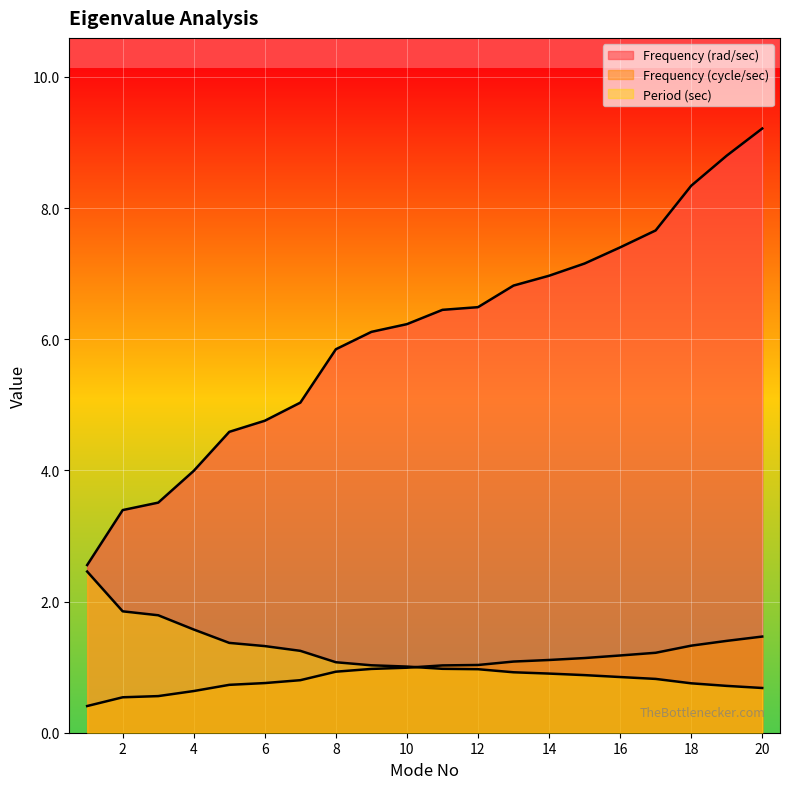

How many lines are shown in the chart?

3